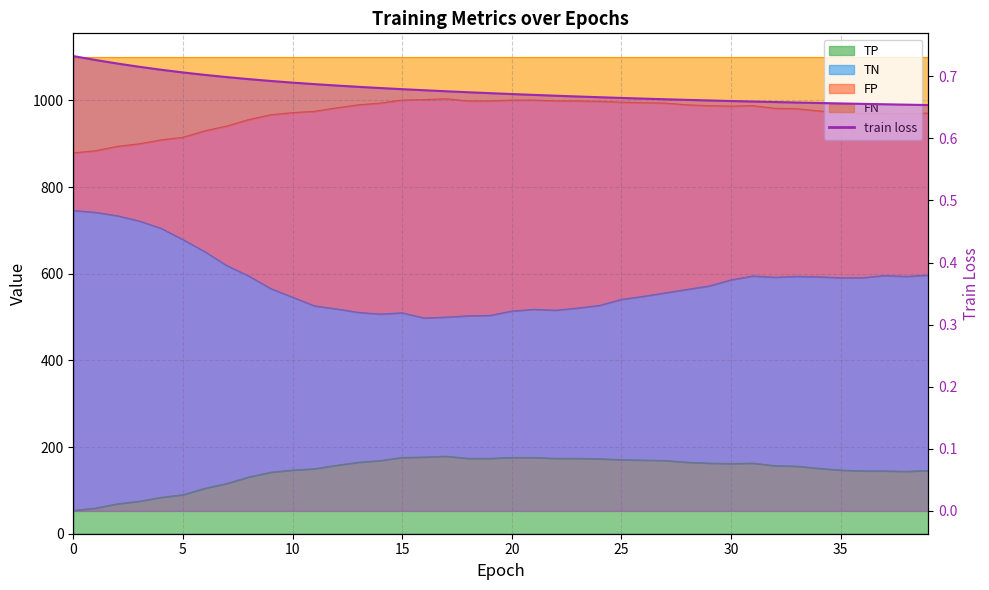

Where is the data nearest to the value 0?

39